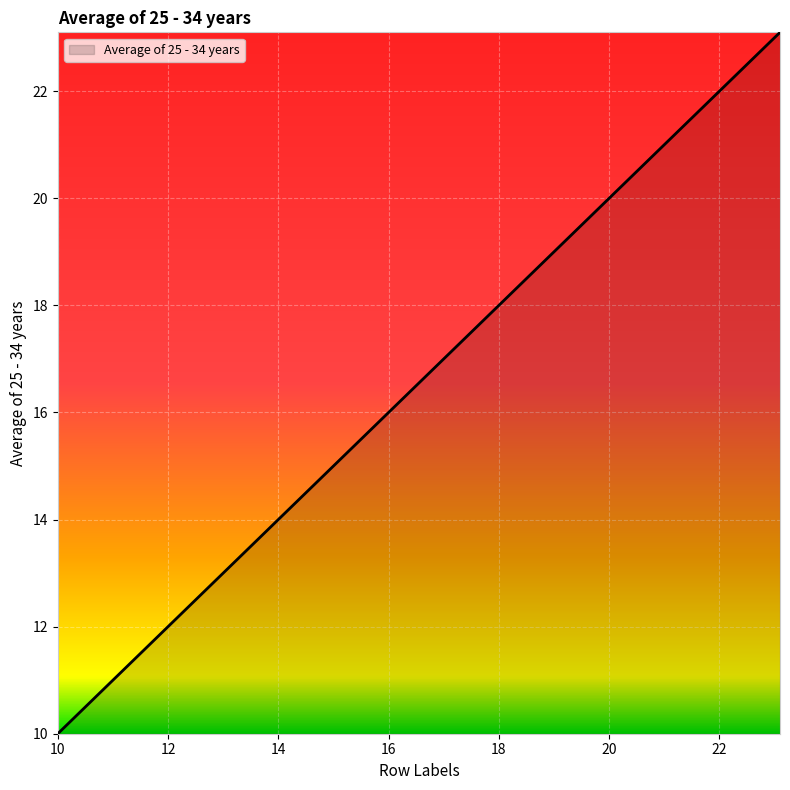

What is the smallest value displayed?

10.0